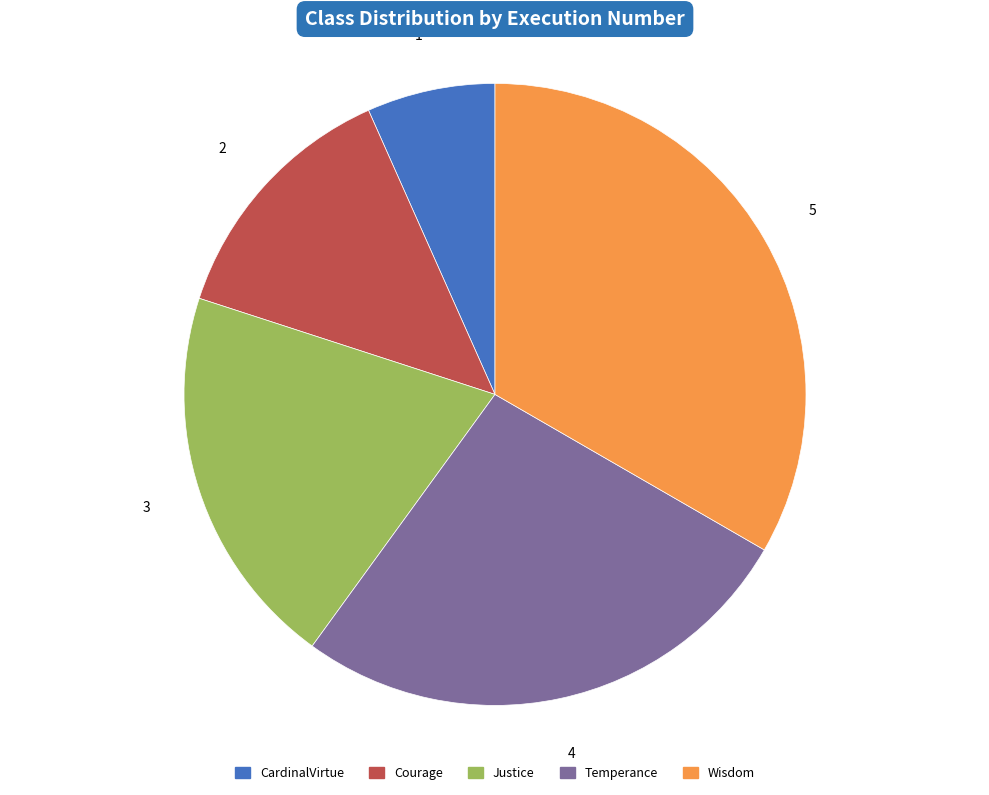

Is Temperance the majority of the pie?

No